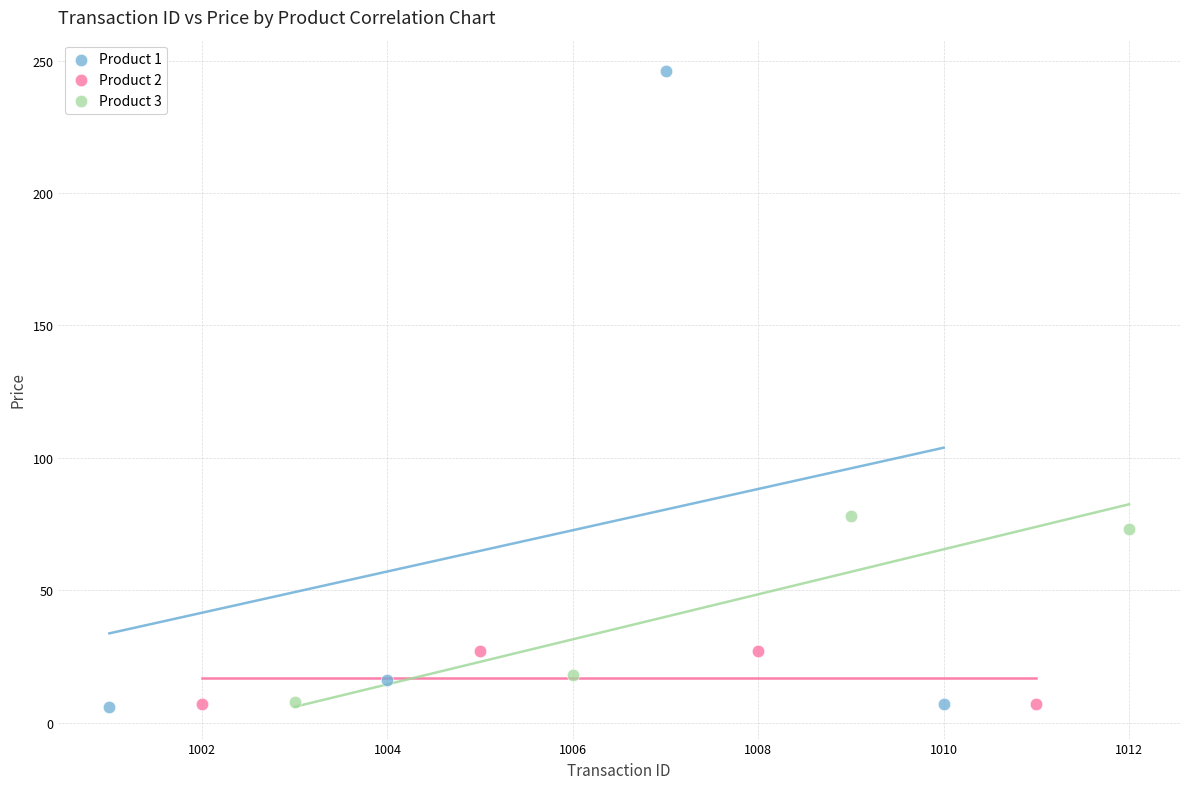

Which series has the largest Y range (max minus min)?

Product 1